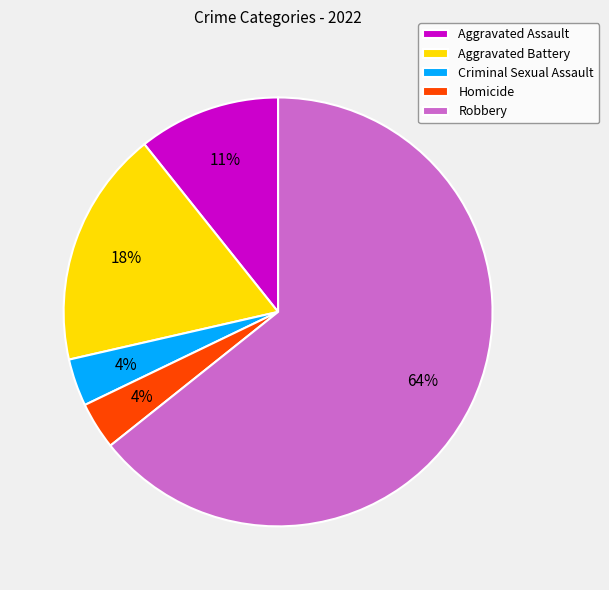

Which has a higher value, Homicide or Aggravated Battery?

Aggravated Battery